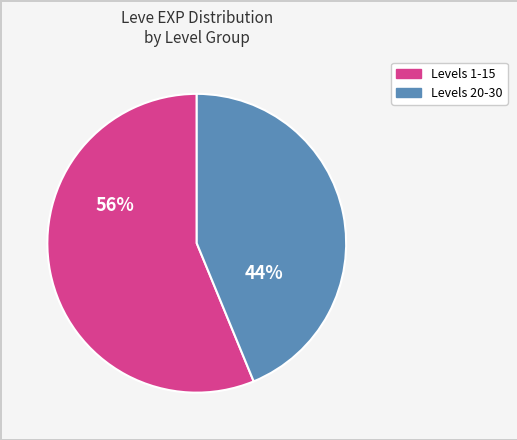

Is there a majority slice in this chart?

Yes